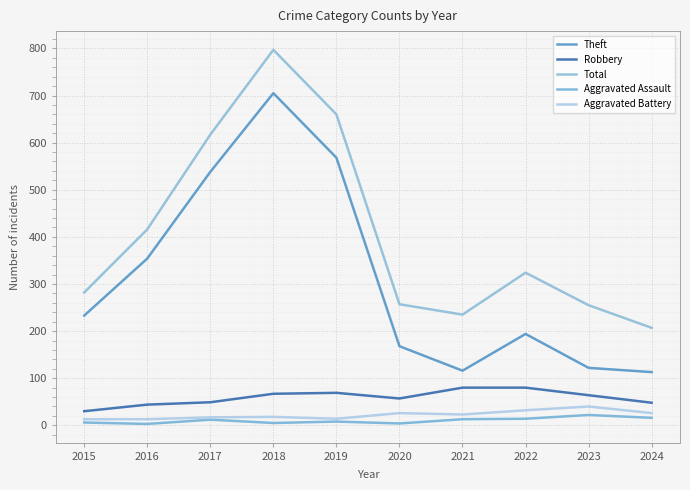

Does the chart have visible grid lines?

Yes